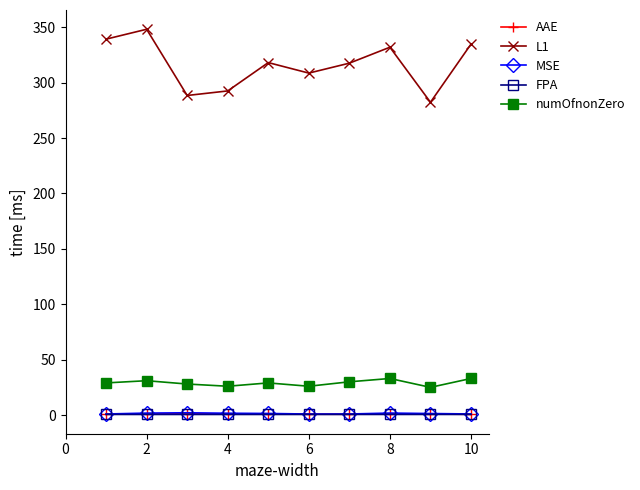

True or false: L1 and MSE cross at least once.

False